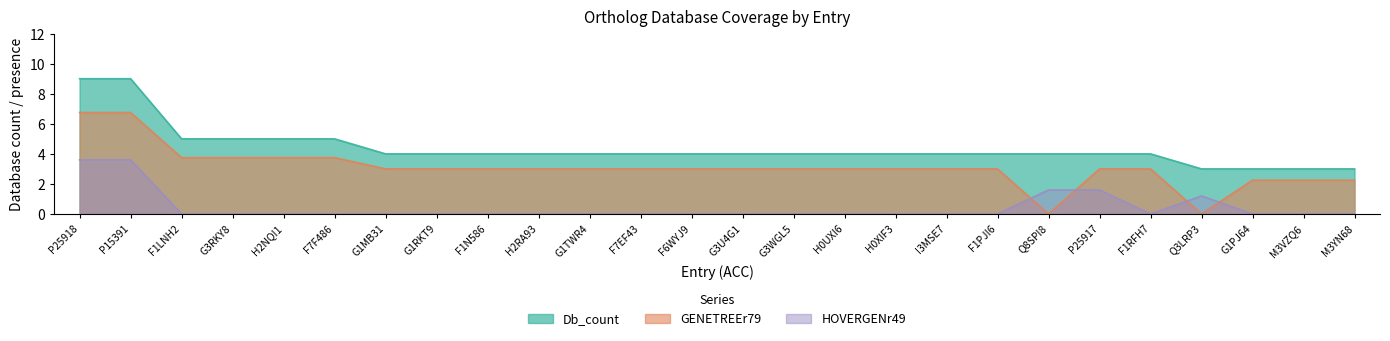

What is the difference between the maximum and minimum values in the Db_count series?

6